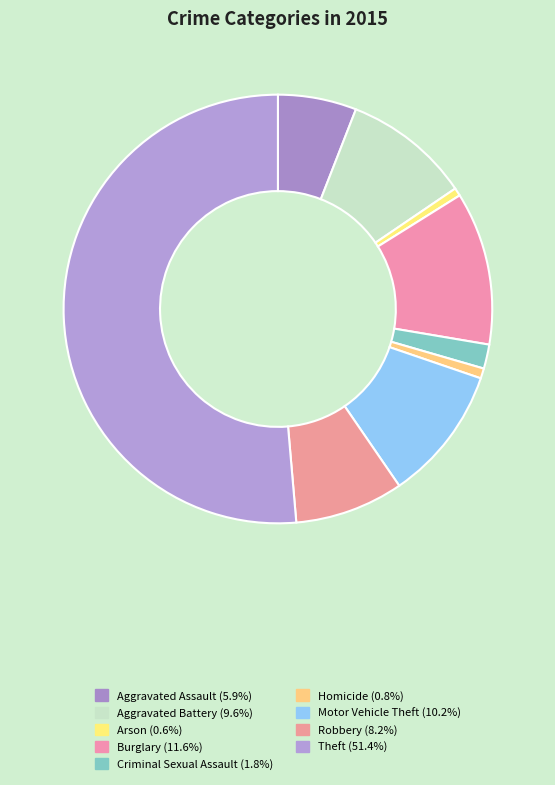

To the nearest percent, what is the difference between the largest and smallest slice percentages?

51%